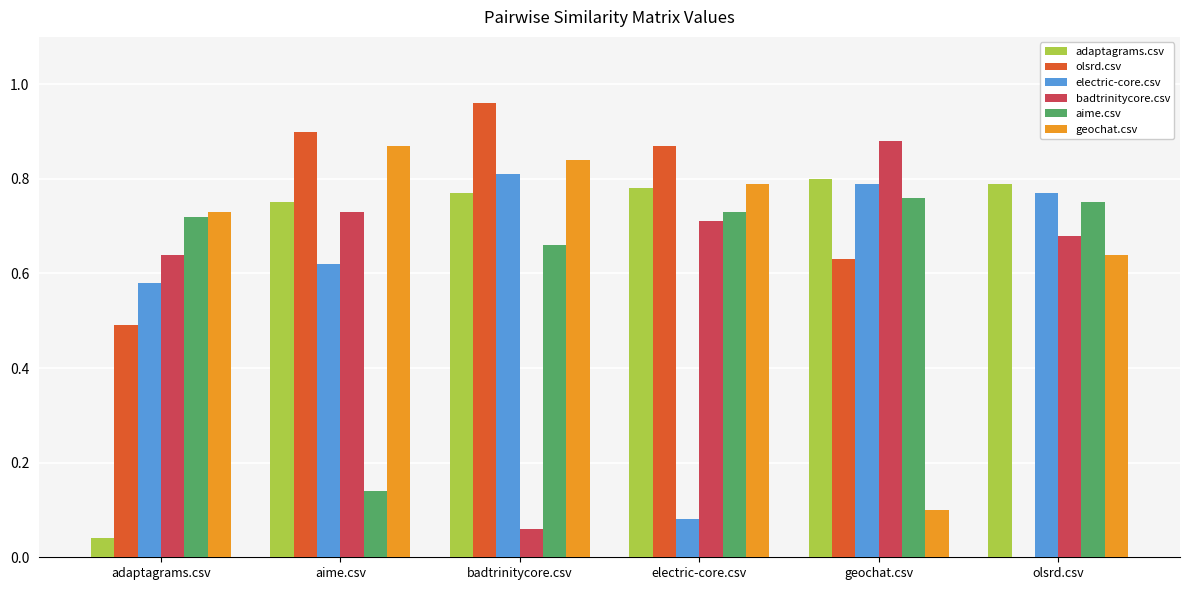

At which category is the sum across all series the highest?

badtrinitycore.csv